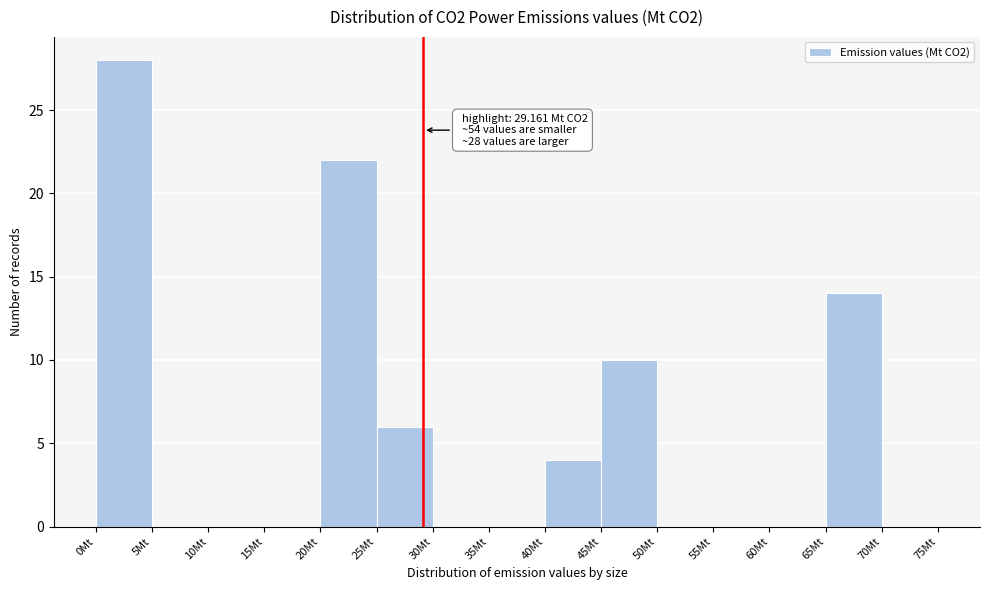

Over which range of the x-axis is the bar tallest?

0 to 5